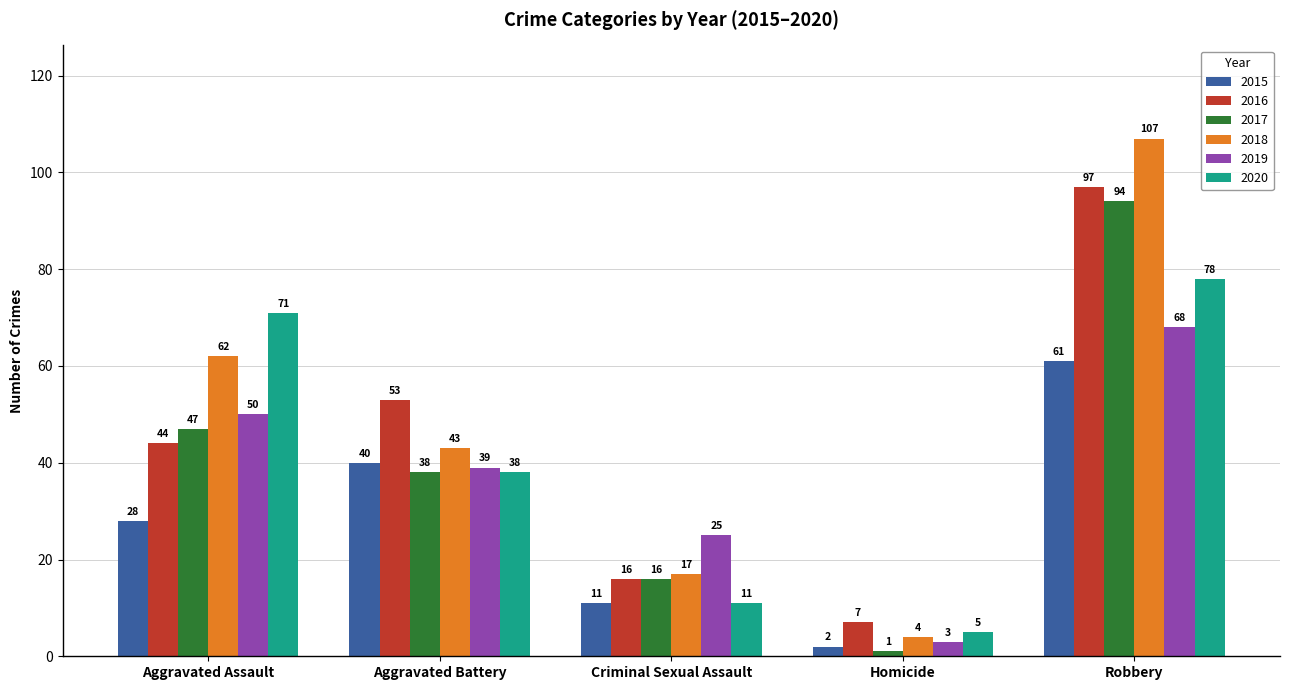

What is the smallest value displayed?

1